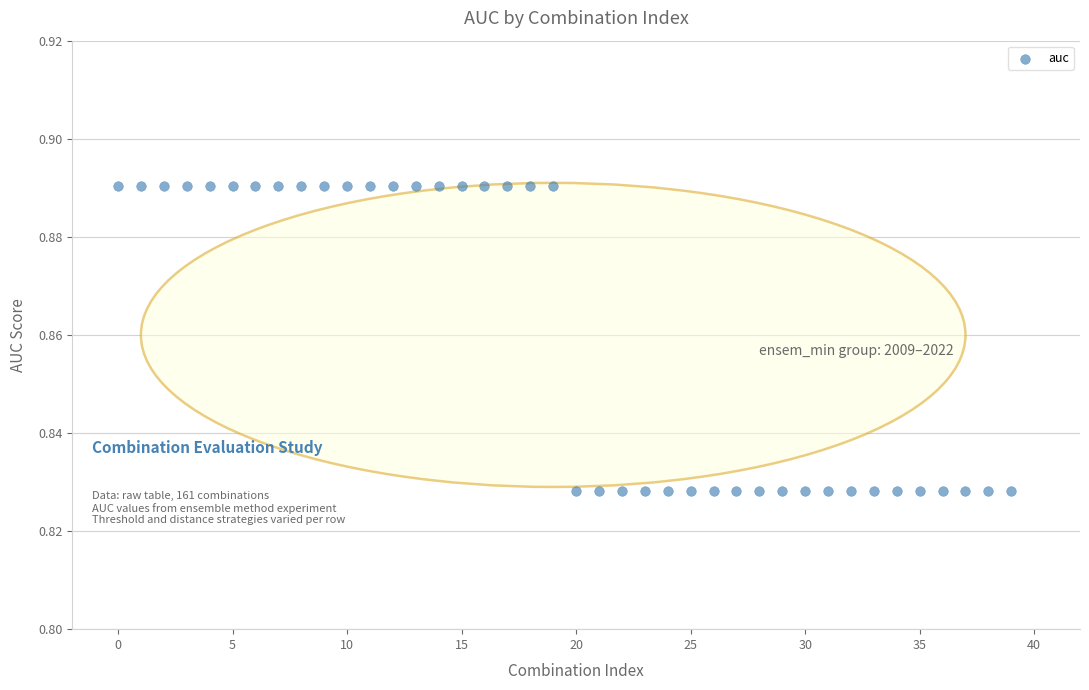

How many points are shown in the scatter plot?

40